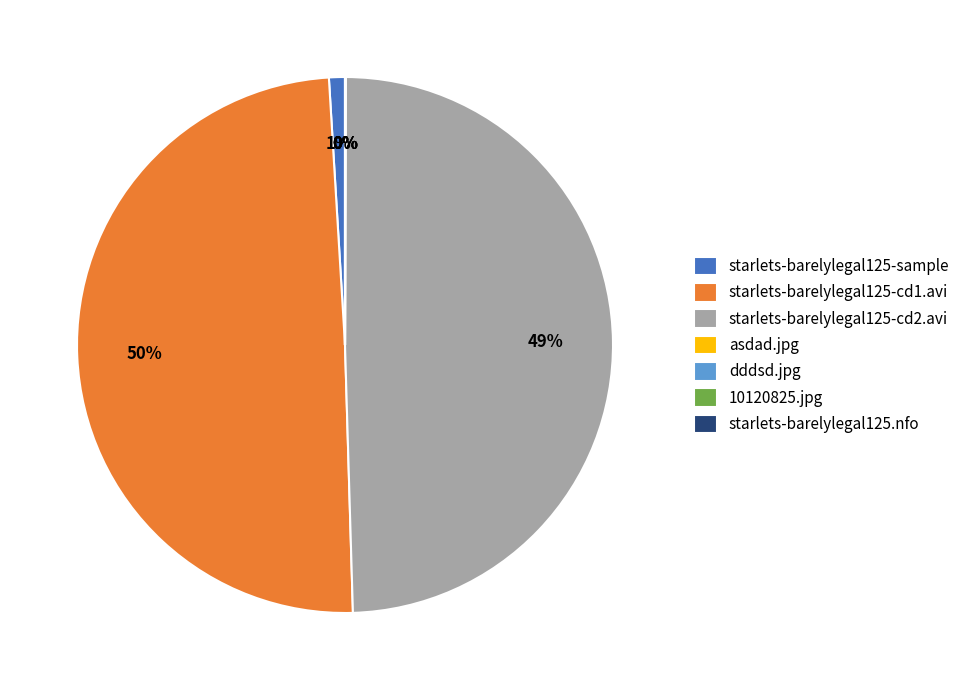

Does starlets-barelylegal125-sample account for over 50% of the chart?

No